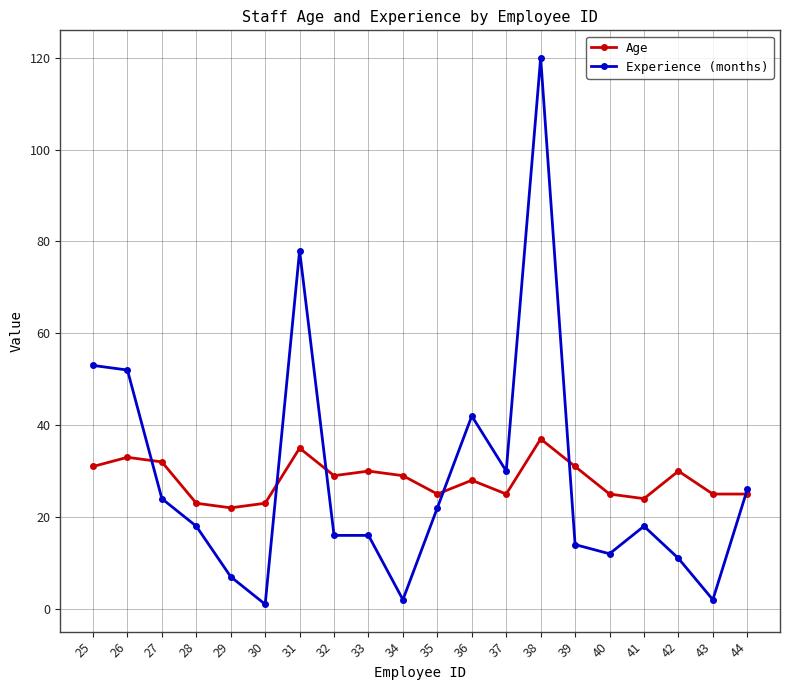

What is the maximum value shown in the chart?

120